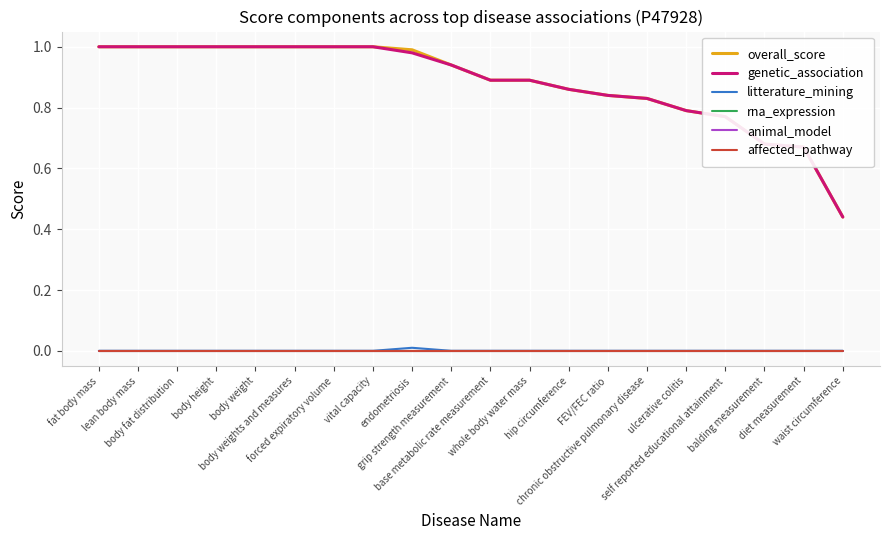

At how many categories does at least one series exceed 0?

20